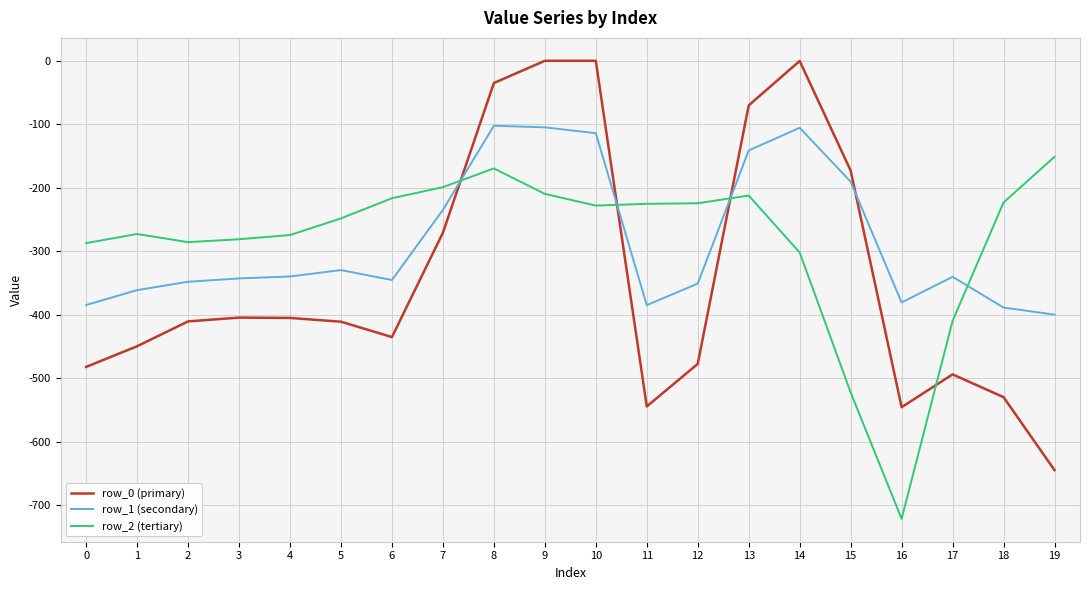

Is the value of row_1 (secondary) at 6 greater than the value of row_2 (tertiary) at 2?

No